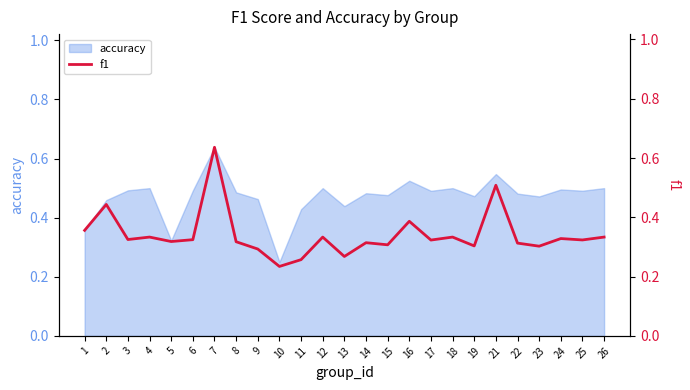

The value of accuracy at 19 is 0.8. True or false?

False